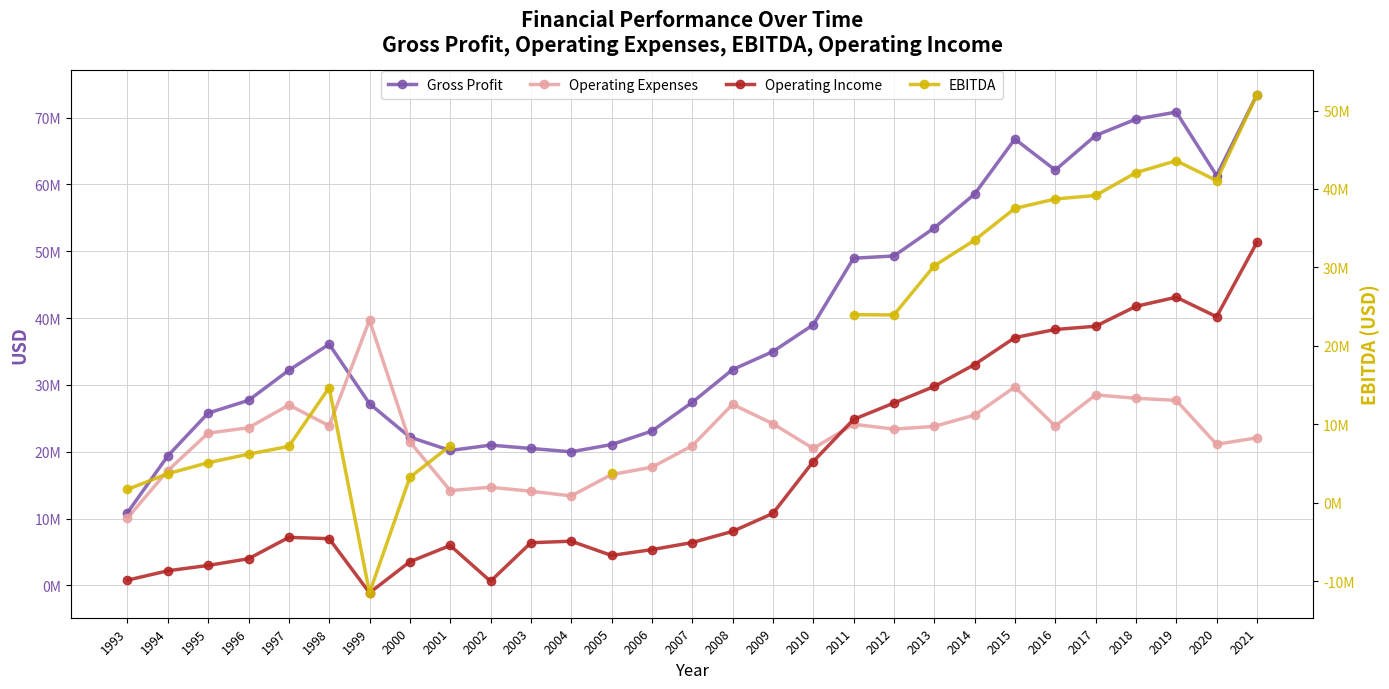

What is the lowest value of the Gross Profit series?

10900000.0